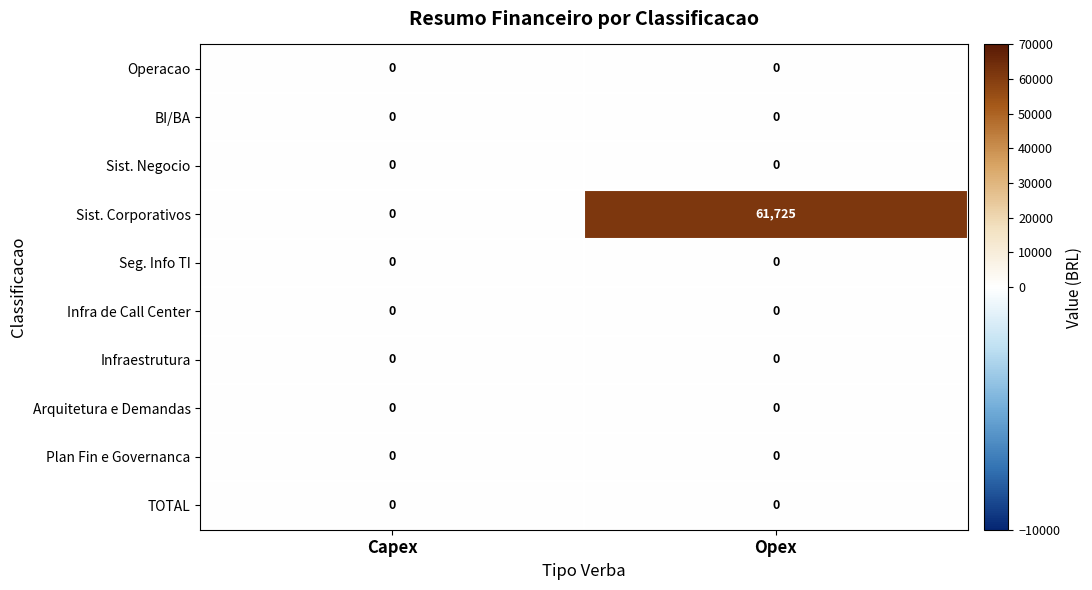

Which category has the highest value across all series?

Opex